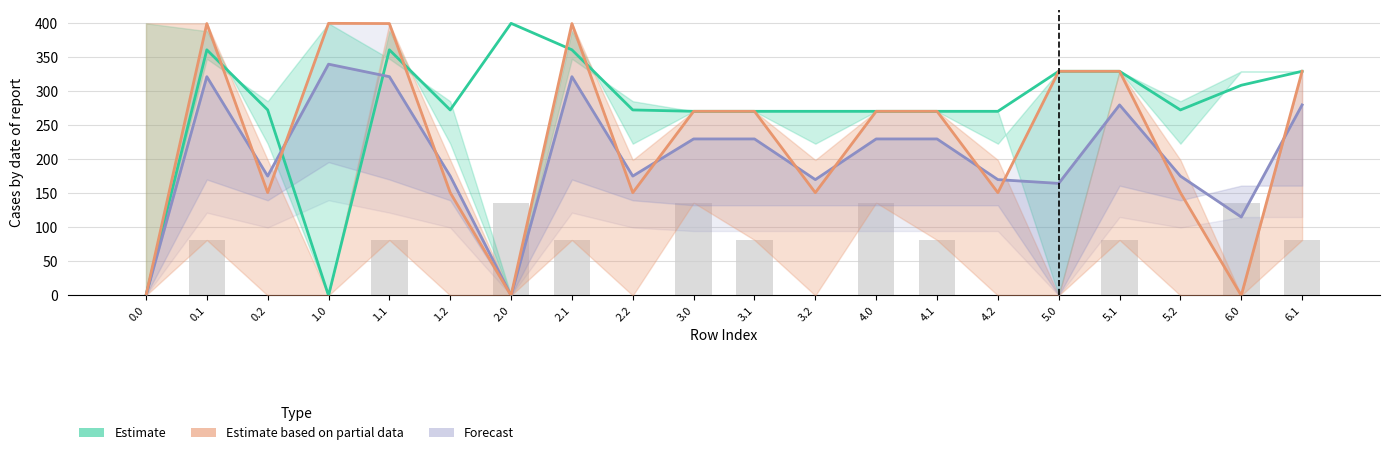

The col_7 series shows -64.6 at 0.2. True or false?

False